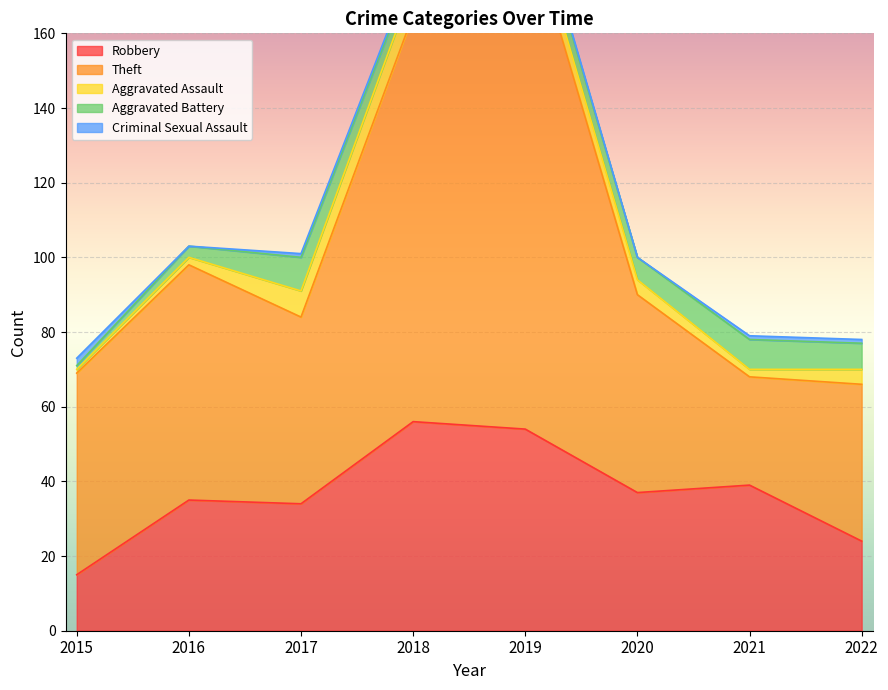

At how many categories does at least one series exceed 10?

8